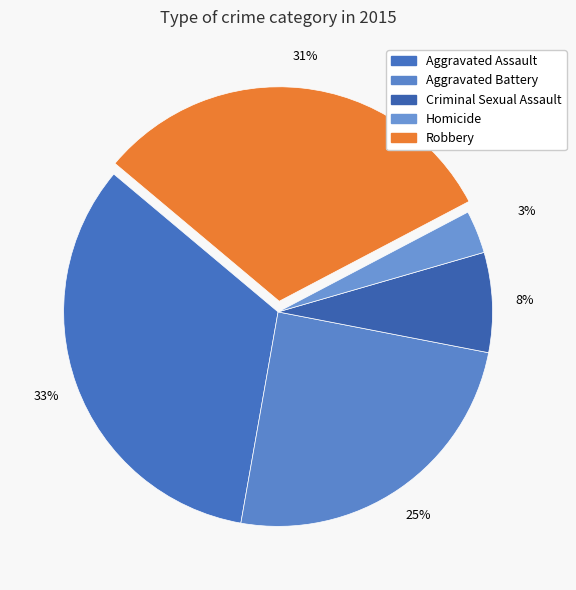

Is Homicide the majority of the pie?

No